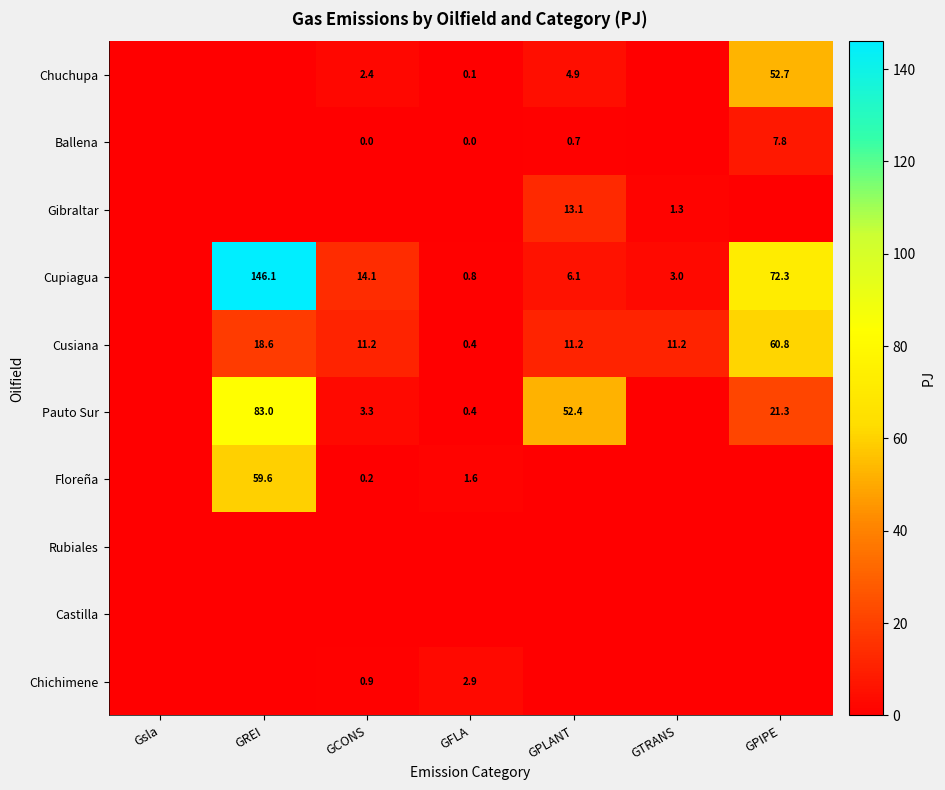

The Cupiagua series shows 6.1 at GPLANT. True or false?

True